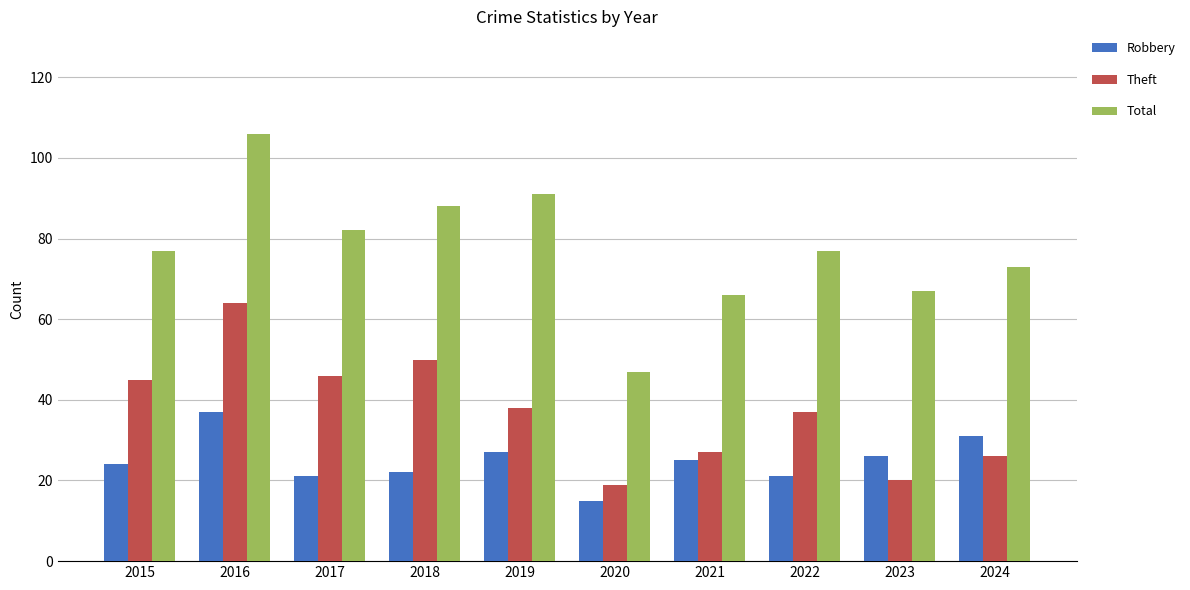

Which series has the largest total across all categories?

Total